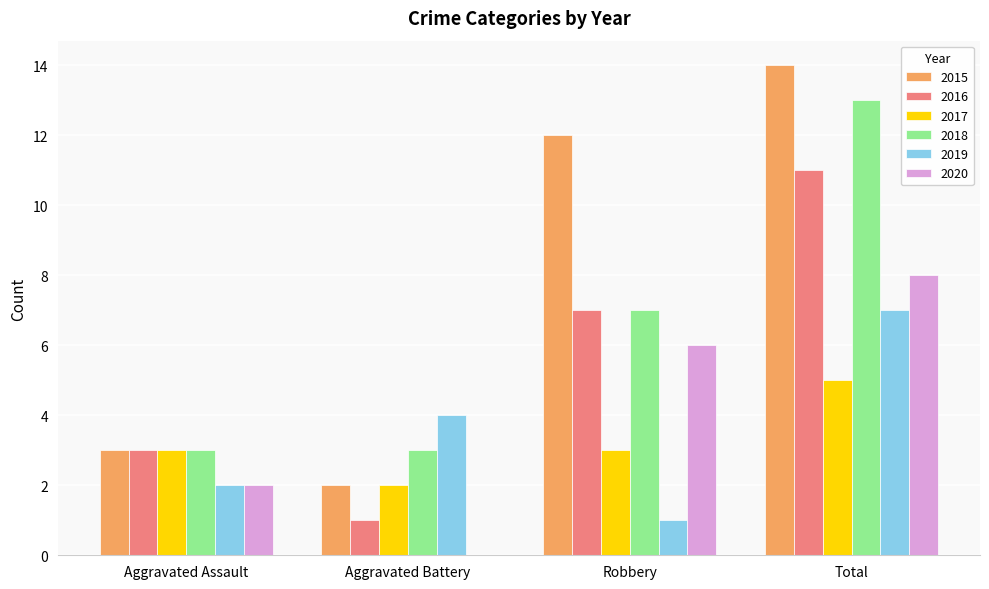

What is the approximate value of 2017 at Aggravated Assault?

3